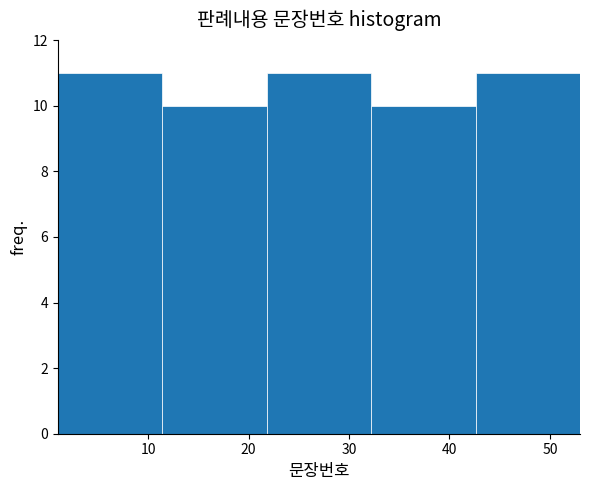

Reading left to right, transcribe this chart: for each bar, give the range it covers on the x-axis and its height. Neither the bar edges nor the heights are printed on the chart, so give them approximately, as read against the axes.

1.0 to 11.4: 11
11.4 to 21.8: 10
21.8 to 32.2: 11
32.2 to 42.6: 10
42.6 to 53.0: 11